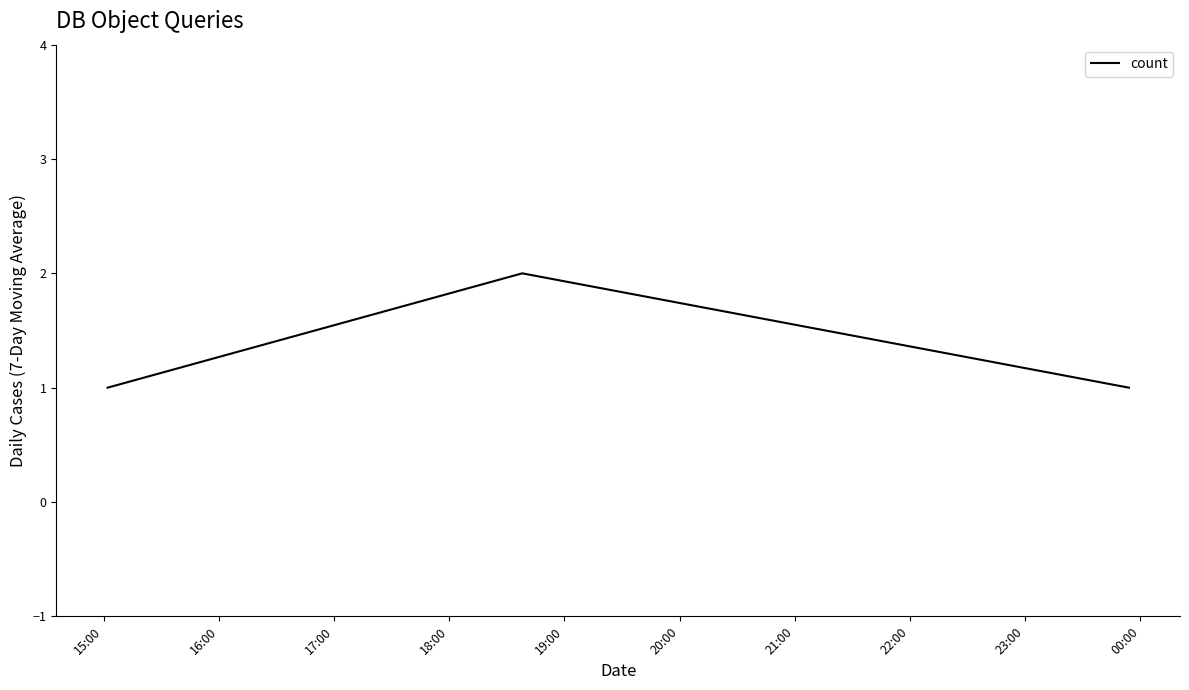

What is the sum of all values?

4